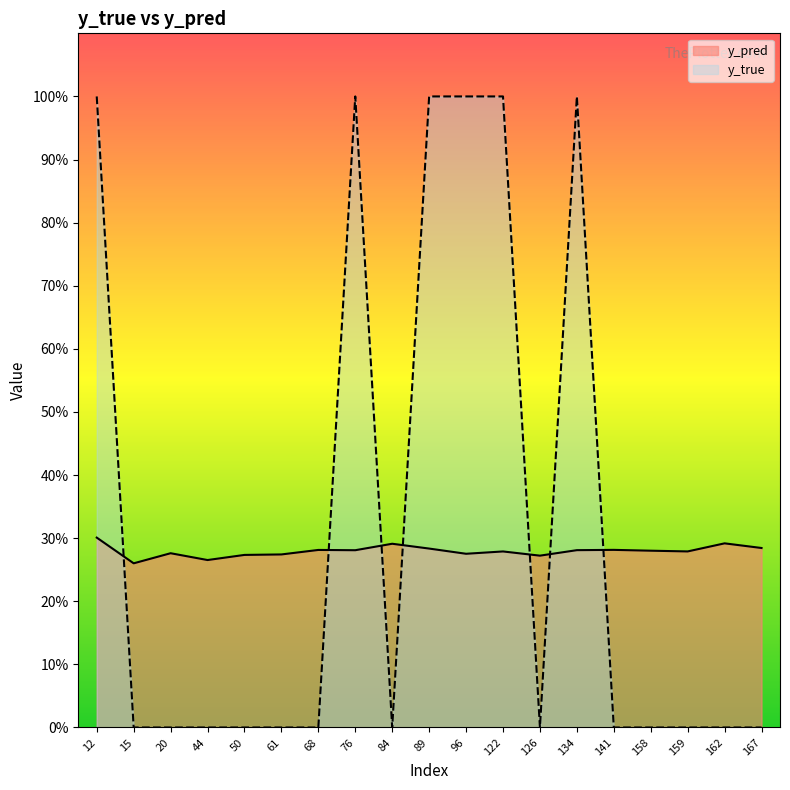

At which category does y_true reach its first local peak?

76